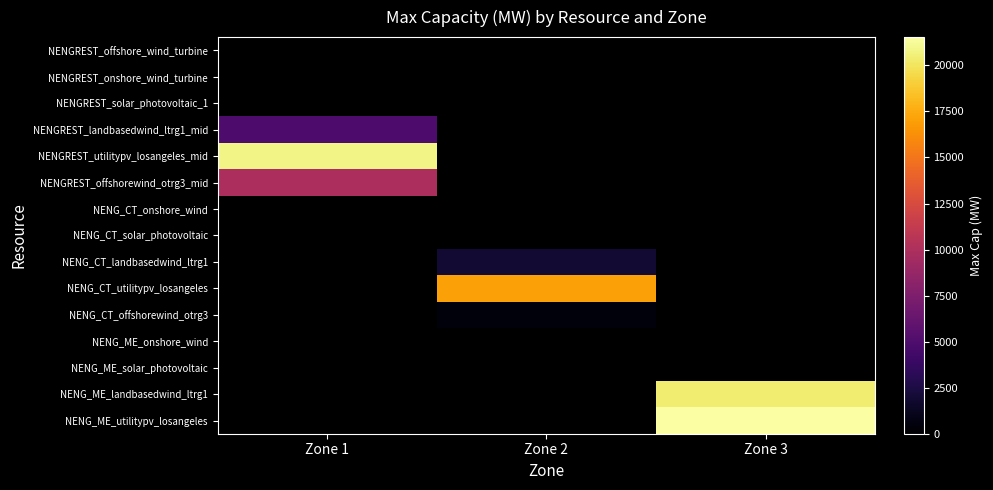

How many series are shown in this chart?

15